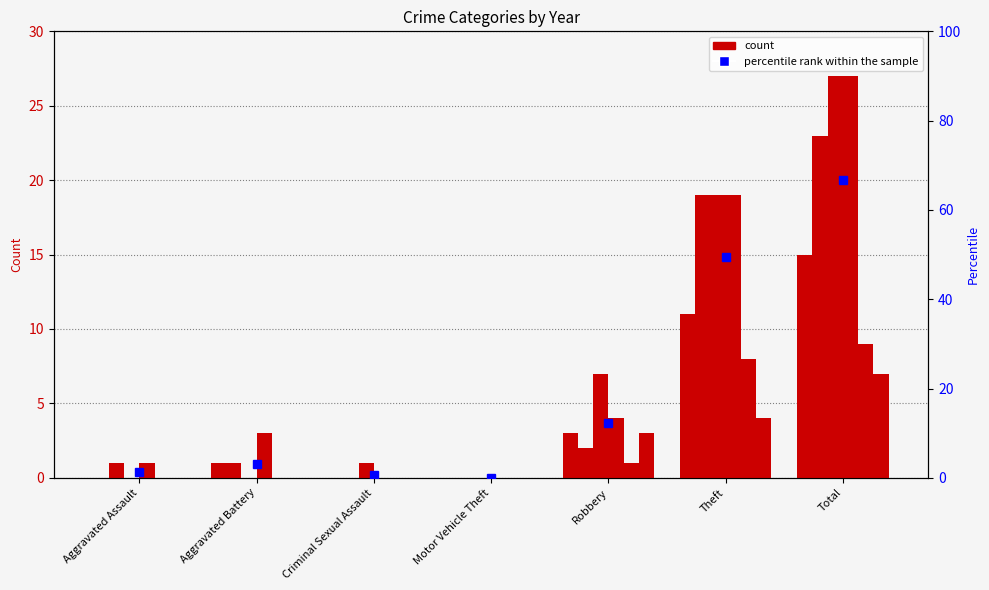

What is the sum of the 2018 values at Theft and Robbery?

23